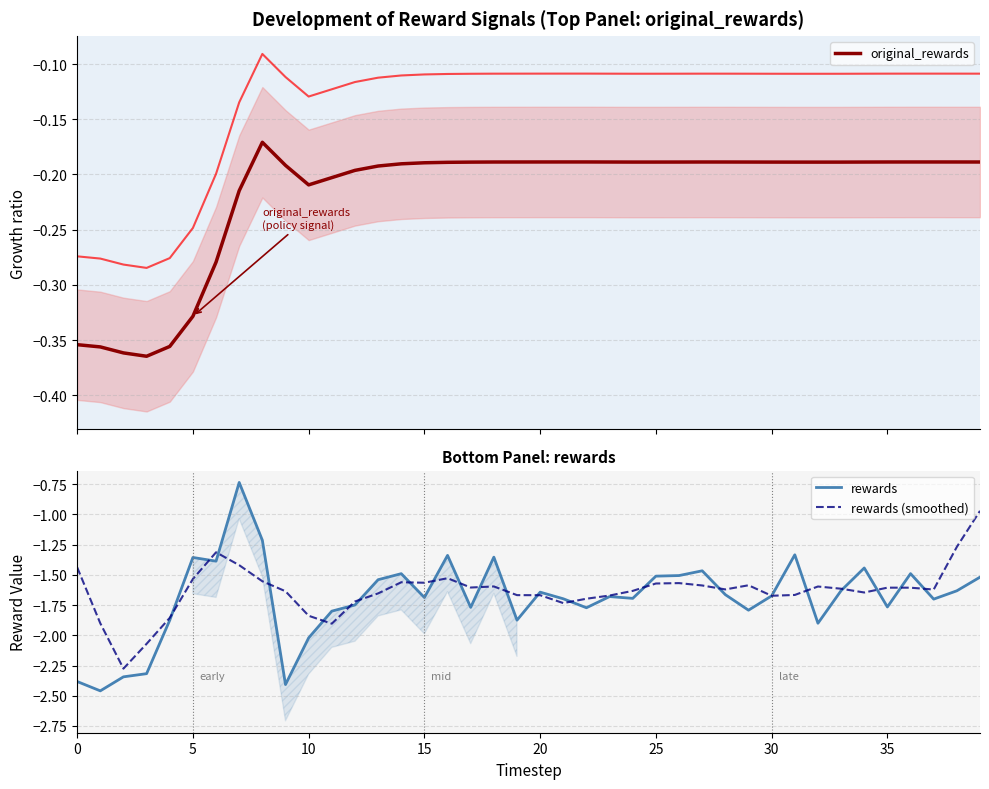

Is it true that rewards equals -0.4 at 30?

False